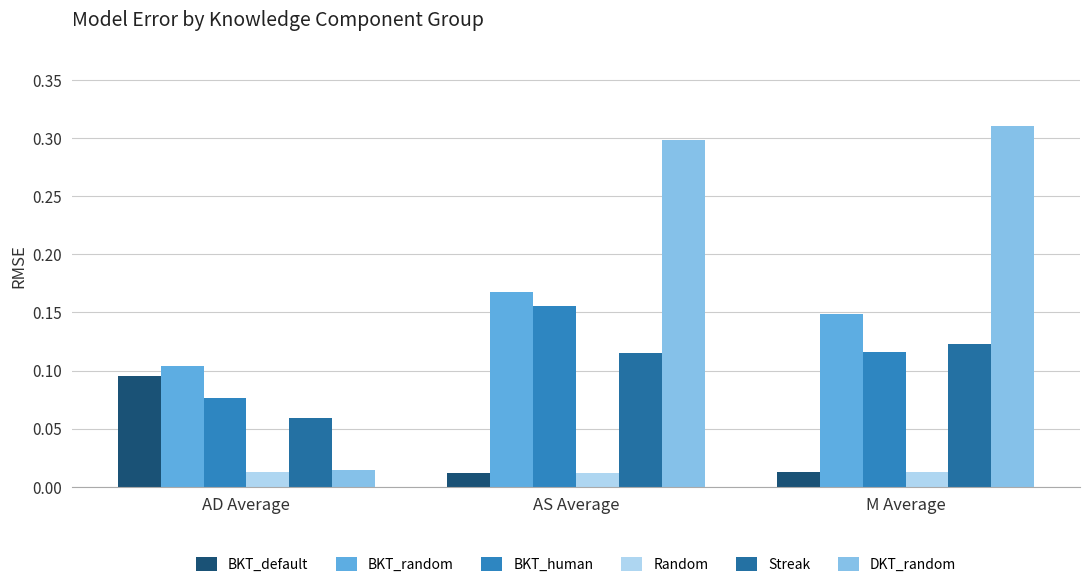

Which series has the largest total across all categories?

DKT_random